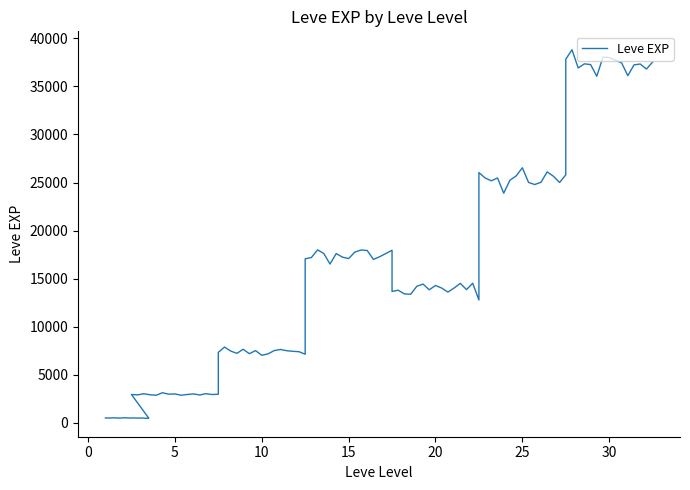

What is the sum of all values?

557211